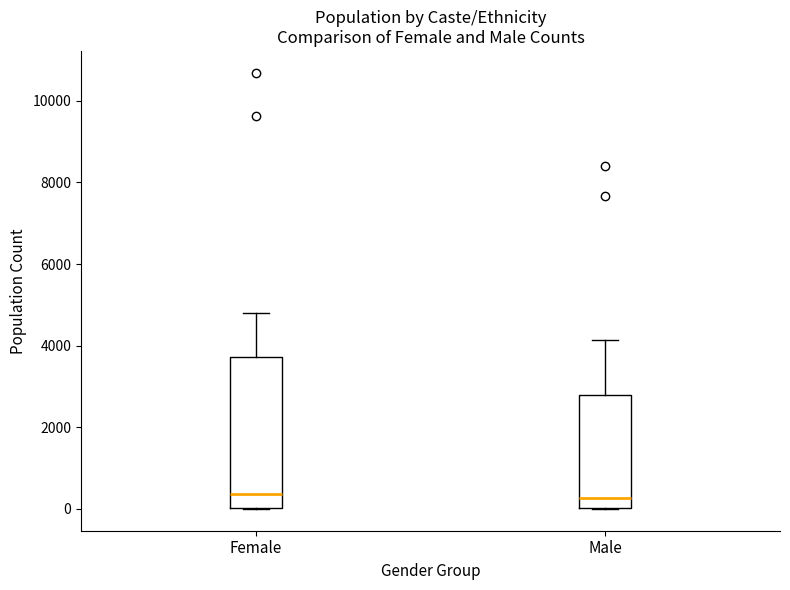

Comparing the boxes themselves (not the whiskers), which one is the tallest?

Female